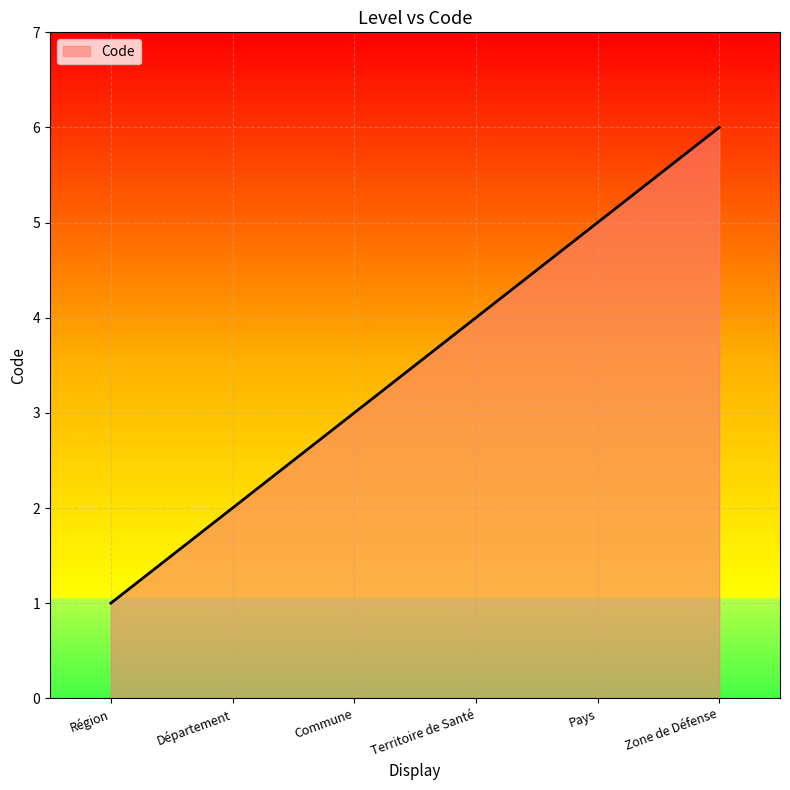

What position from the right is Département?

5